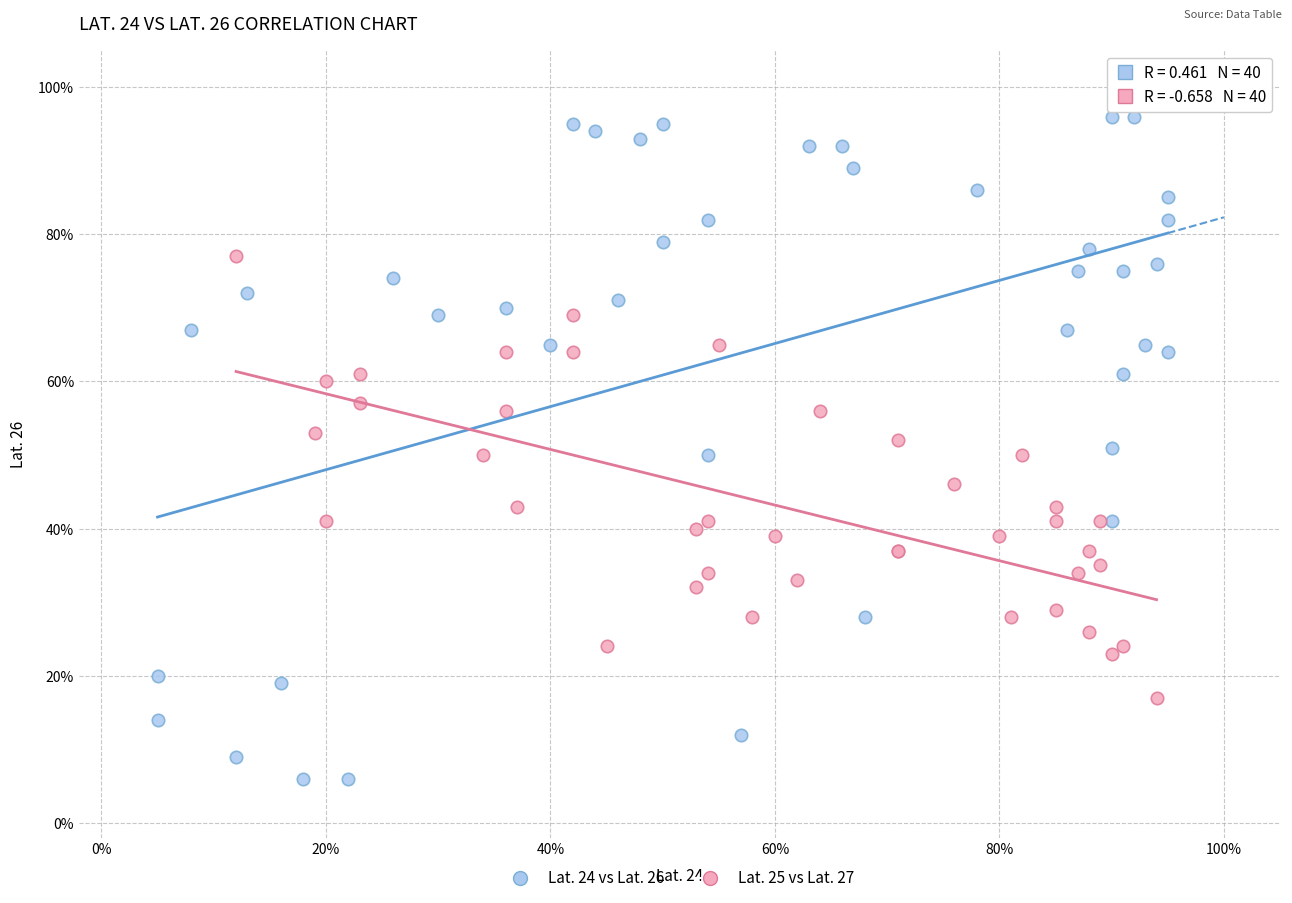

What are all the series names shown in the legend?

Lat. 24 vs Lat. 26, Lat. 25 vs Lat. 27